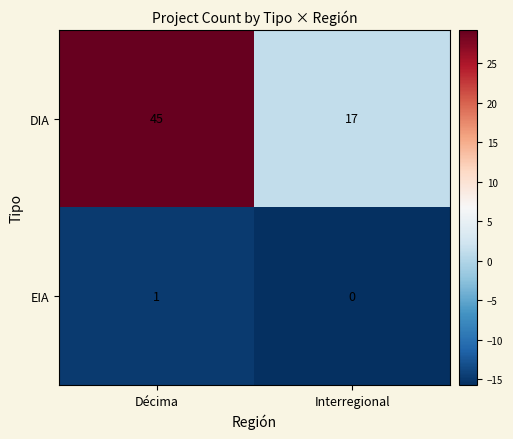

Which series has the widest spread of values?

DIA